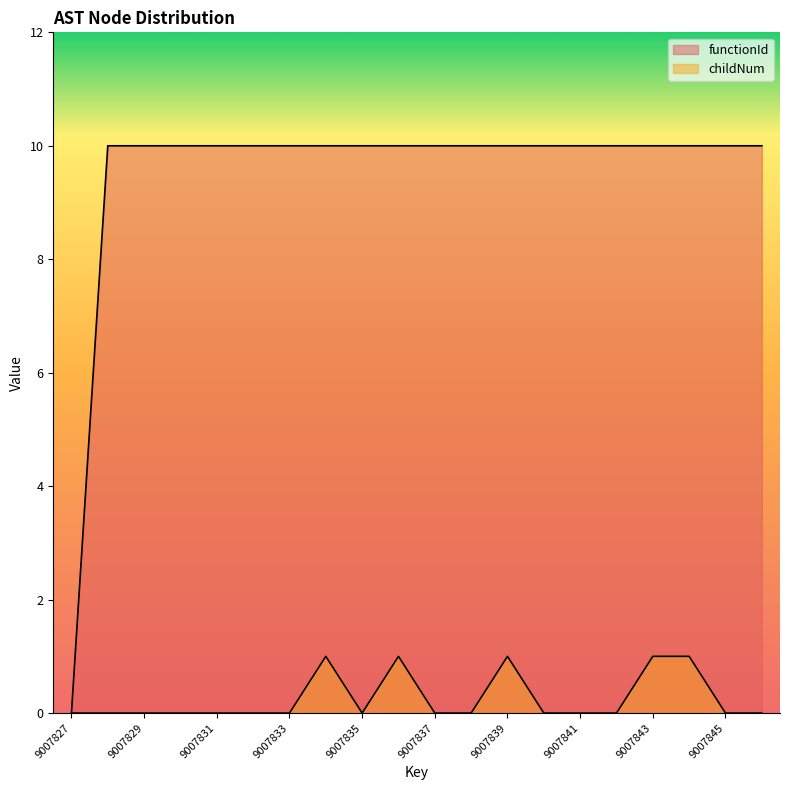

How many data points does each series have?

20